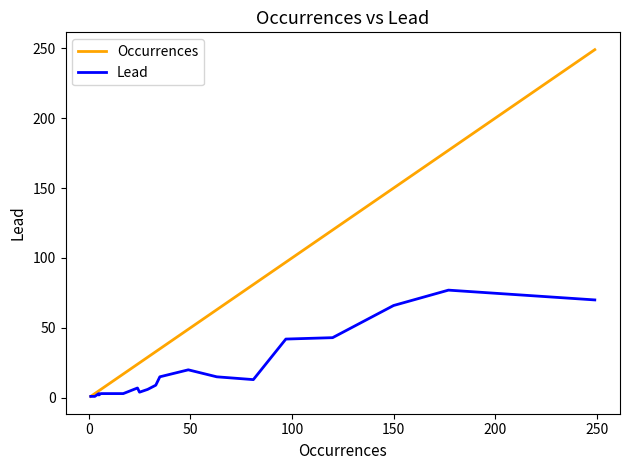

List the series in order of their peak value, highest first.

Occurrences, Lead